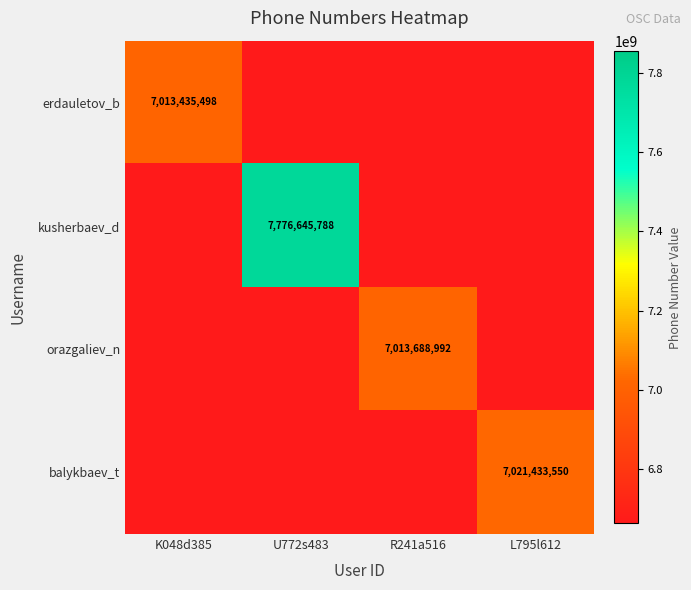

List the series in order of their peak value, lowest first.

erdauletov_b, orazgaliev_n, balykbaev_t, kusherbaev_d